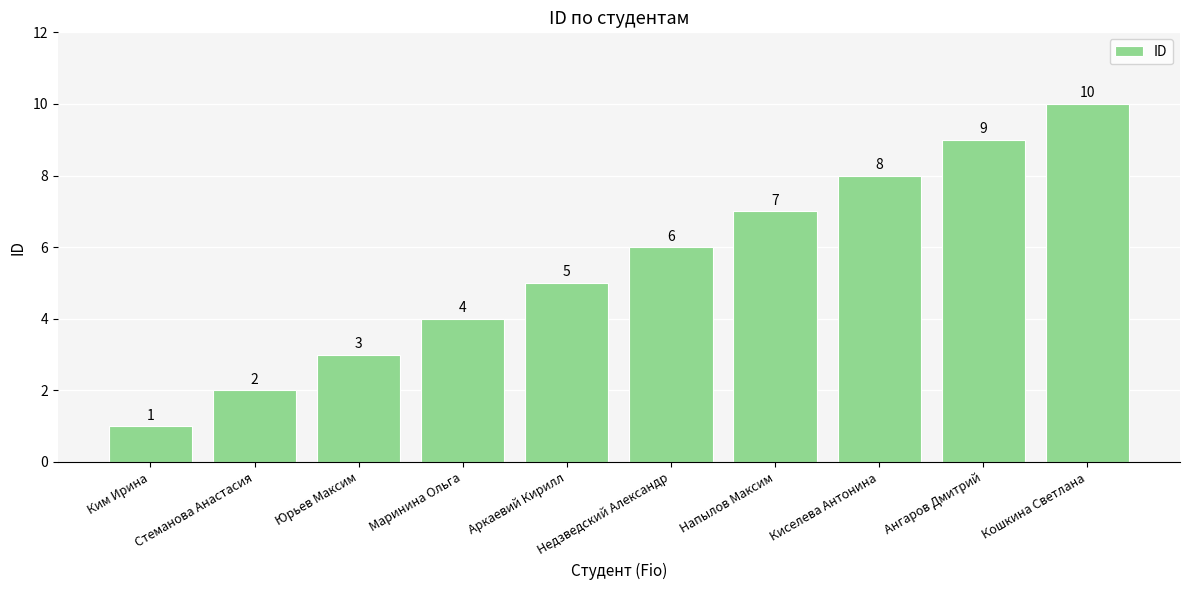

Are the bars horizontal?

No